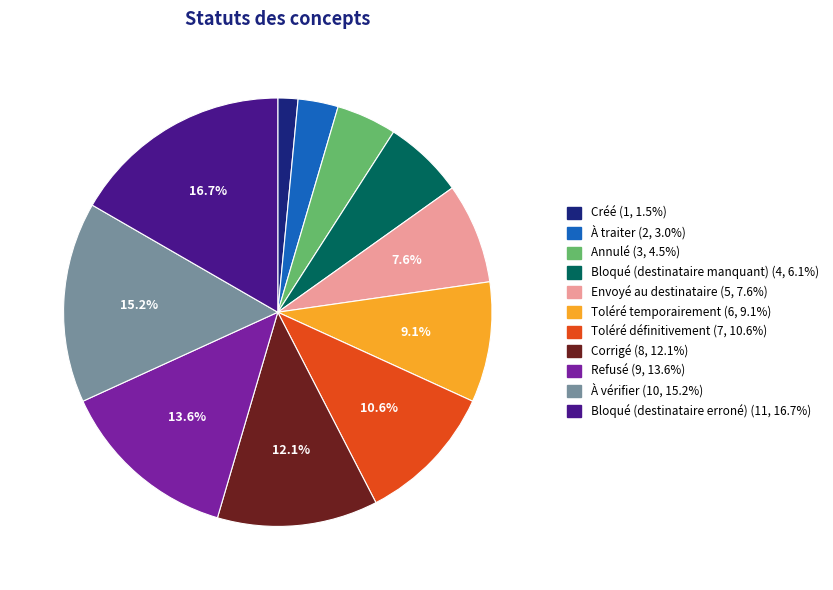

What is the smallest slice in the pie chart?

Créé